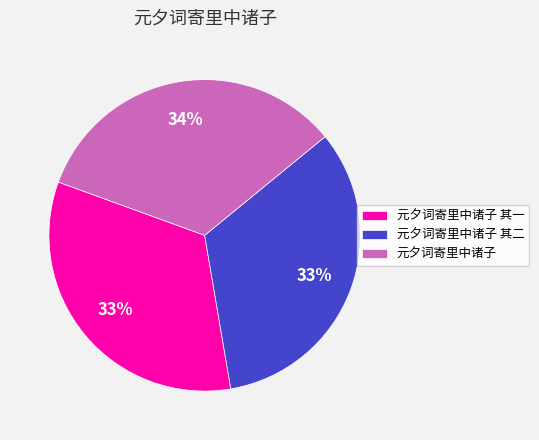

Is 元夕词寄里中诸子 其一 the majority of the pie?

No